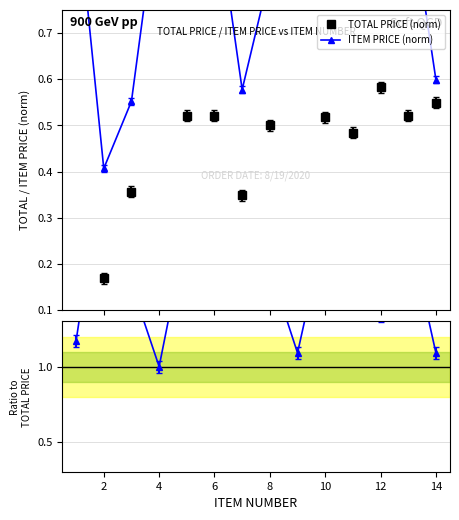

Reading left to right, list all the values displayed in this chart.

TOTAL PRICE (norm): 0.9	0.2	0.4	1.0	0.5	0.5	0.3	0.5	0.9	0.5	0.5	0.6	0.5	0.5
ITEM PRICE (norm): 1.0	0.4	0.6	1.0	1.0	1.0	0.6	0.8	1.0	1.0	0.9	0.8	1.0	0.6
Ratio ITEM/TOTAL: 1.2	2.4	1.5	1.0	1.9	1.9	1.7	1.7	1.1	1.9	1.8	1.3	1.9	1.1